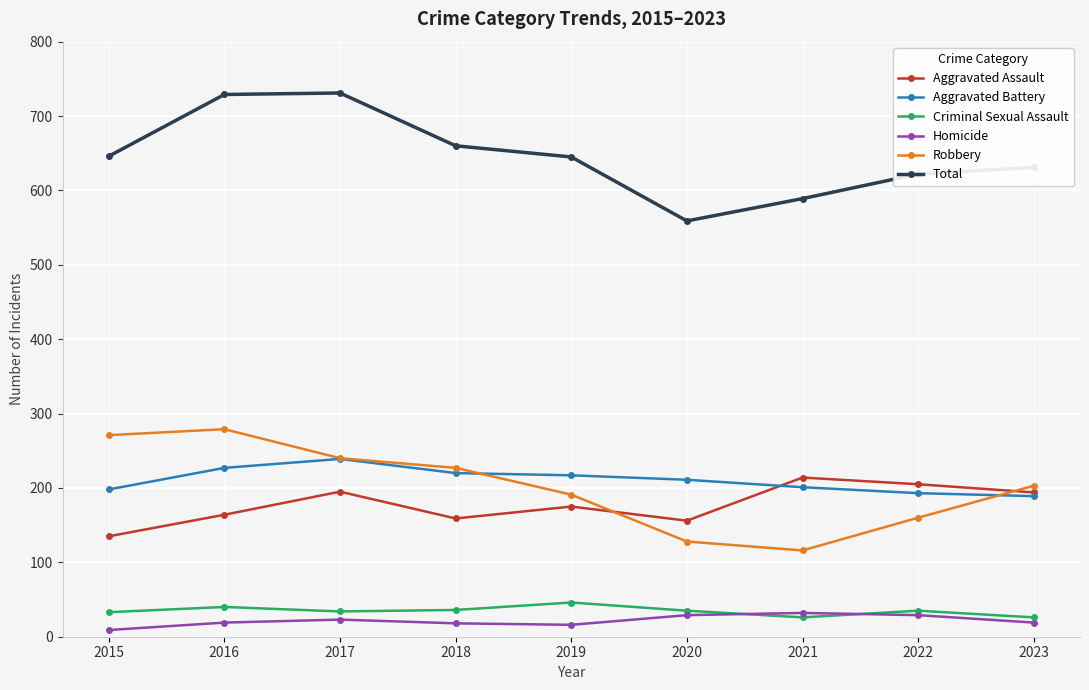

Which category has the highest value in the Robbery series?

2016